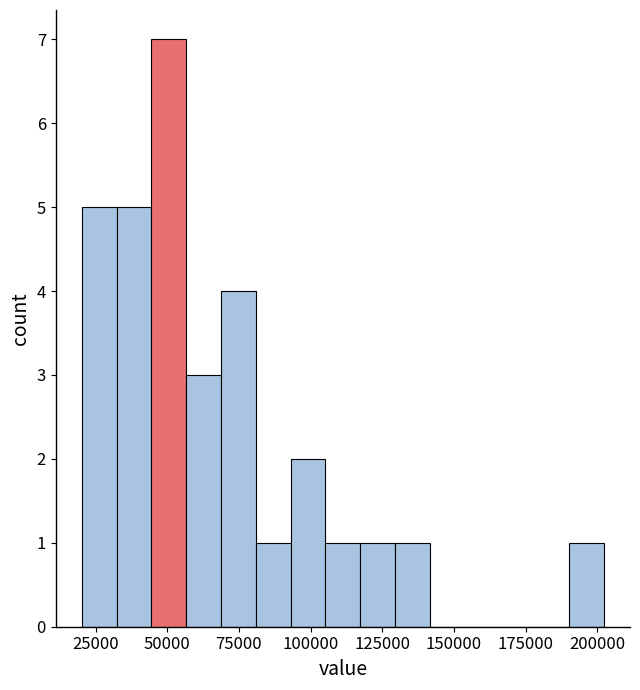

Read against the x-axis, roughly where is the centre of the tallest bar?

50000